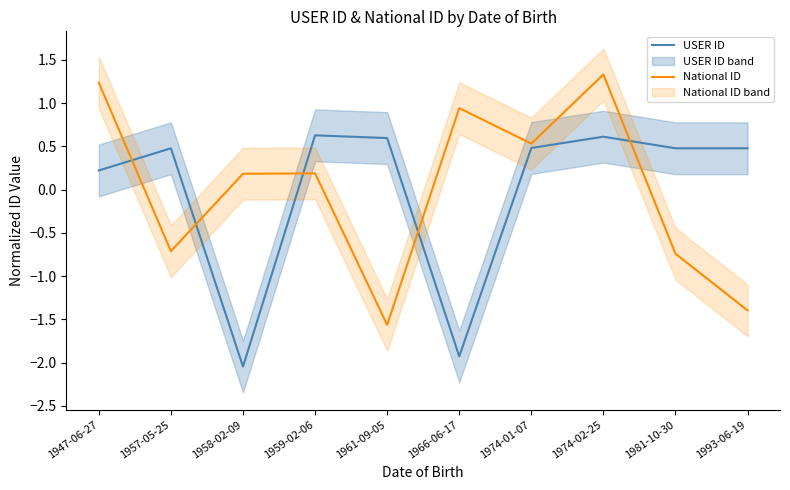

Between which two adjacent categories do USER ID and National ID first intersect?

1947-06-27 and 1957-05-25